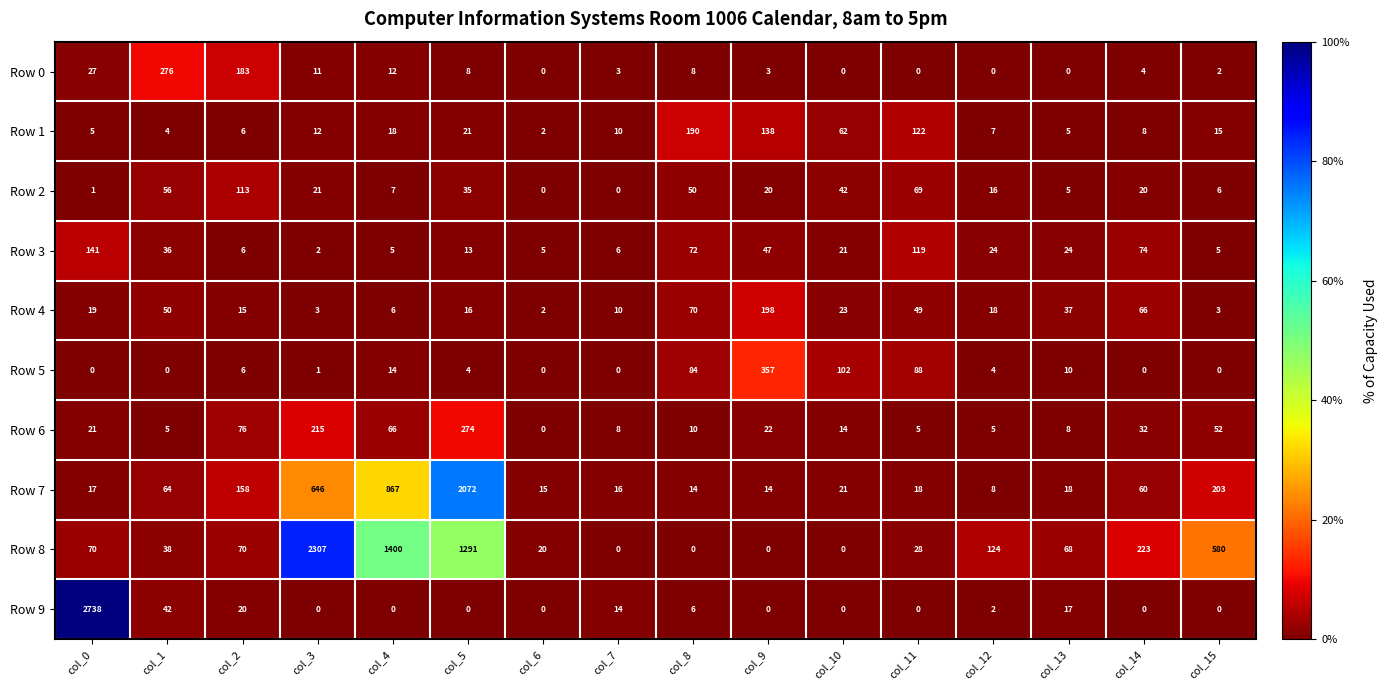

At which category is the sum across all series the highest?

col_5